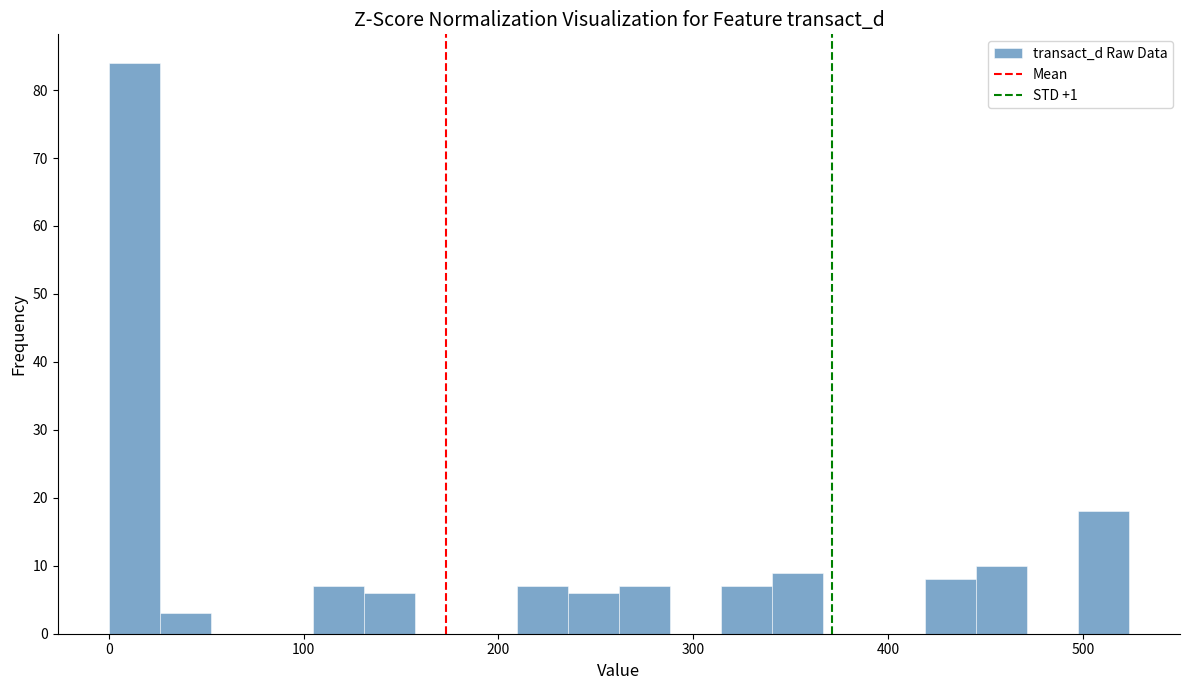

Read against the x-axis, roughly where is the centre of the tallest bar?

10